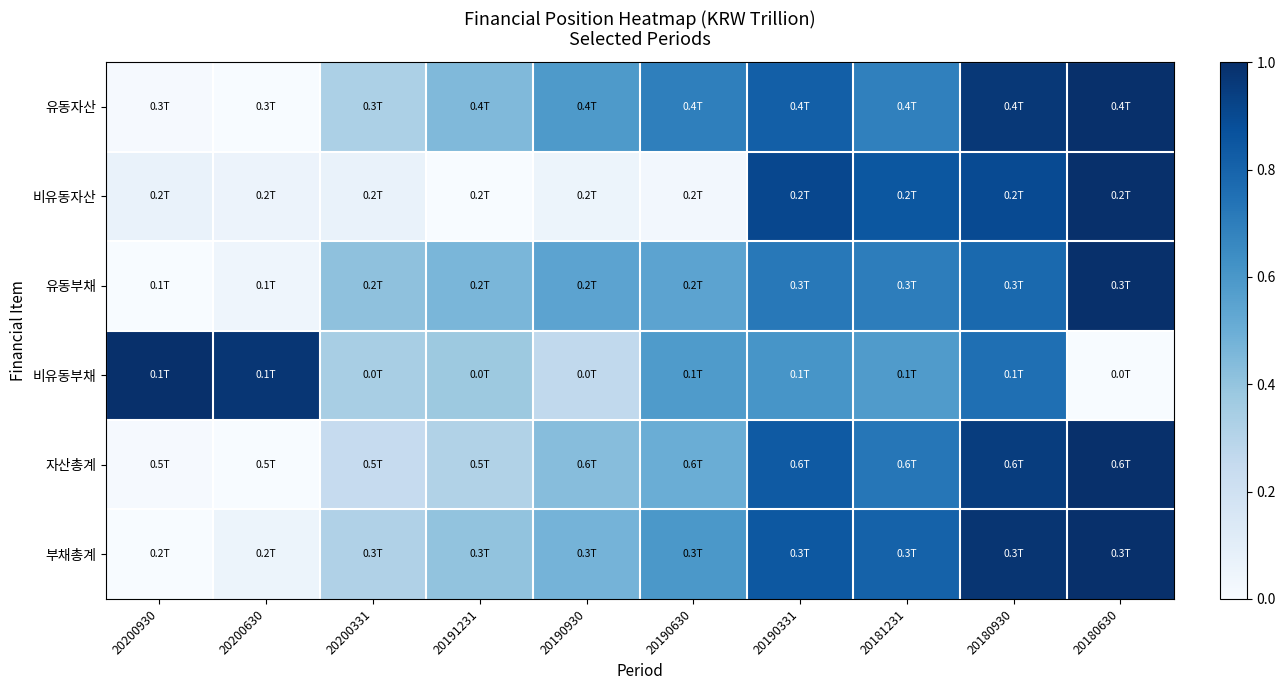

Reading right to left, transcribe all the data shown in this chart.

유동자산: 20180630=1.0	20180930=1.0	20181231=0.7	20190331=0.8	20190630=0.7	20190930=0.6	20191231=0.4	20200331=0.3	20200630=0.0	20200930=0.0
비유동자산: 20180630=1.0	20180930=0.9	20181231=0.8	20190331=0.9	20190630=0.0	20190930=0.1	20191231=0.0	20200331=0.1	20200630=0.1	20200930=0.1
유동부채: 20180630=1.0	20180930=0.8	20181231=0.7	20190331=0.7	20190630=0.5	20190930=0.5	20191231=0.5	20200331=0.4	20200630=0.0	20200930=0.0
비유동부채: 20180630=0.0	20180930=0.8	20181231=0.6	20190331=0.6	20190630=0.6	20190930=0.3	20191231=0.4	20200331=0.3	20200630=1.0	20200930=1.0
자산총계: 20180630=1.0	20180930=0.9	20181231=0.7	20190331=0.8	20190630=0.5	20190930=0.4	20191231=0.3	20200331=0.2	20200630=0.0	20200930=0.0
부채총계: 20180630=1.0	20180930=1.0	20181231=0.8	20190331=0.8	20190630=0.6	20190930=0.5	20191231=0.4	20200331=0.3	20200630=0.1	20200930=0.0